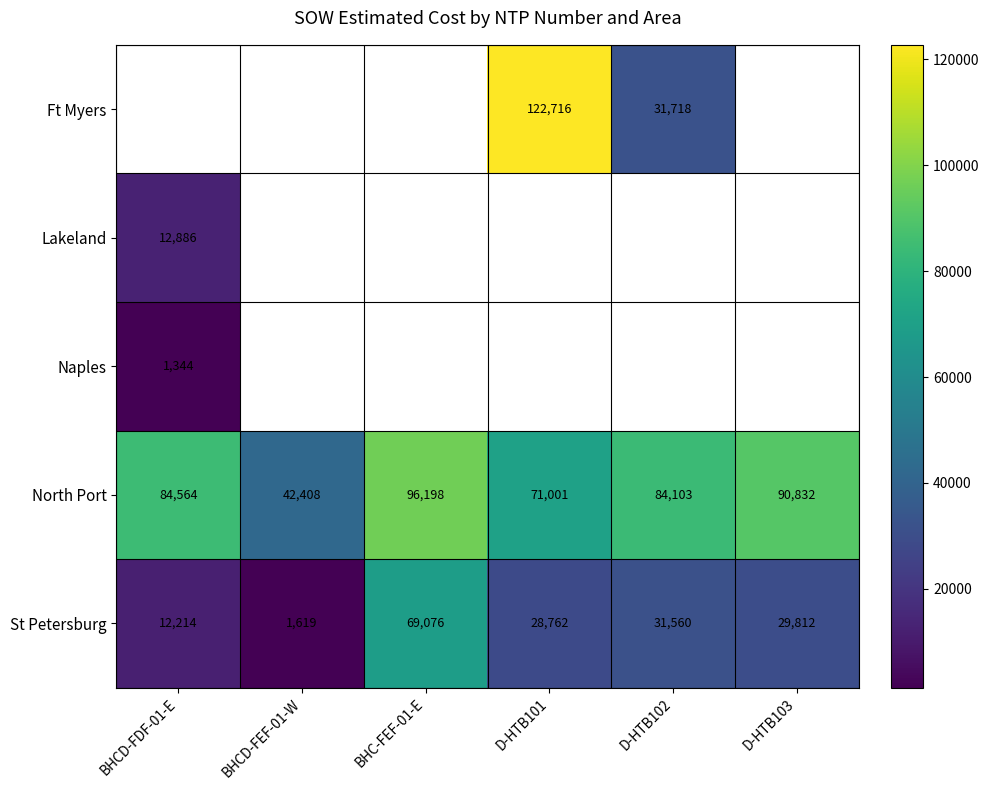

Is the value of St Petersburg at BHCD-FEF-01-W greater than the value of North Port at D-HTB102?

No